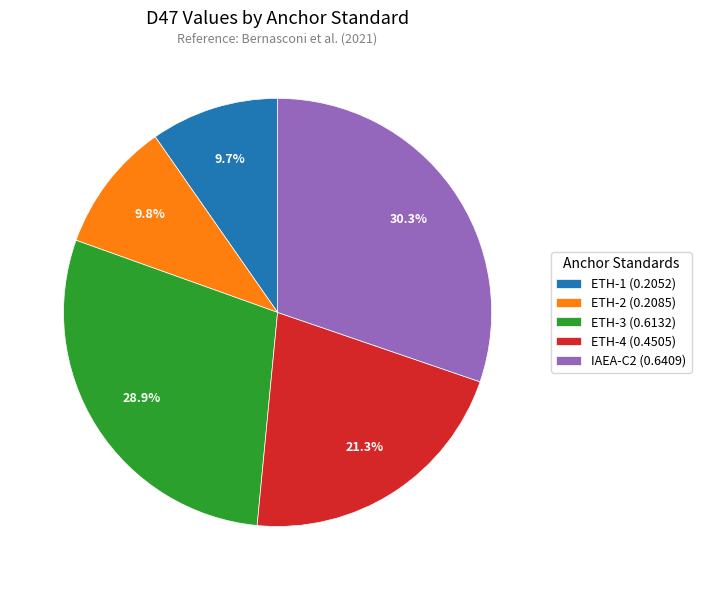

Which category has the biggest portion of the pie?

IAEA-C2